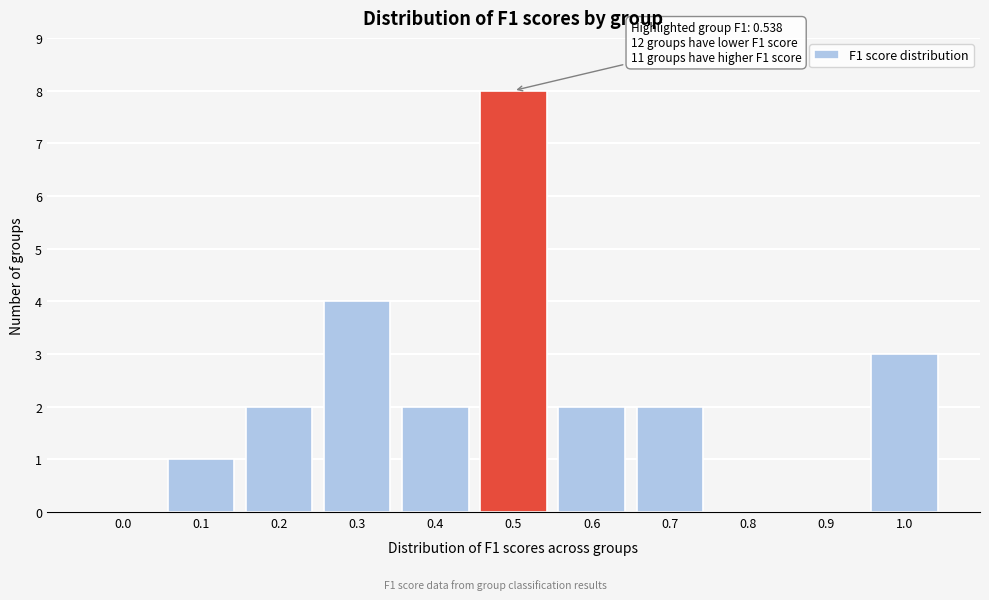

Reading right to left, transcribe all the data shown in this chart.

1.0=3	0.9=0	0.8=0	0.7=2	0.6=2	0.5=8	0.4=2	0.3=4	0.2=2	0.1=1	0.0=0